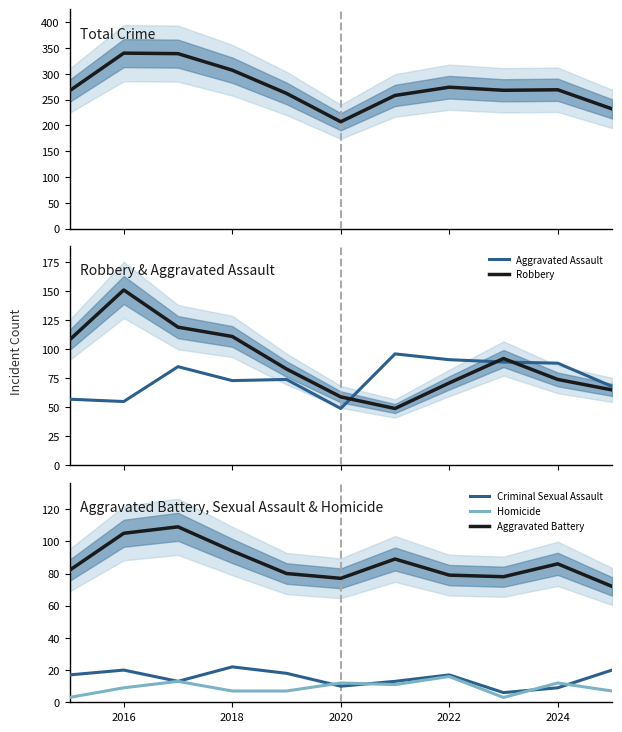

What is the total value across all series at 2016?

680